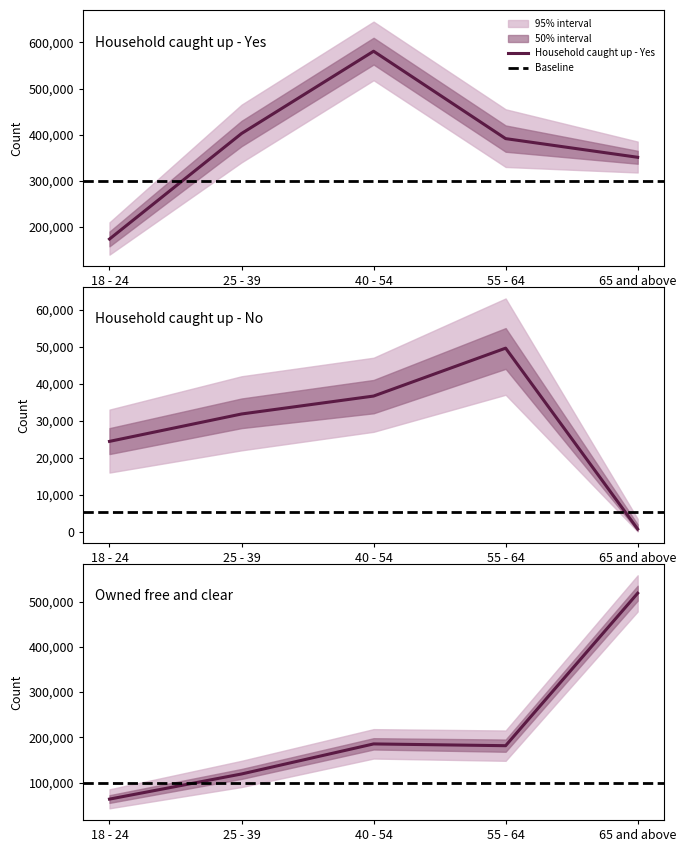

Where is the first local maximum for Yes?

40 - 54